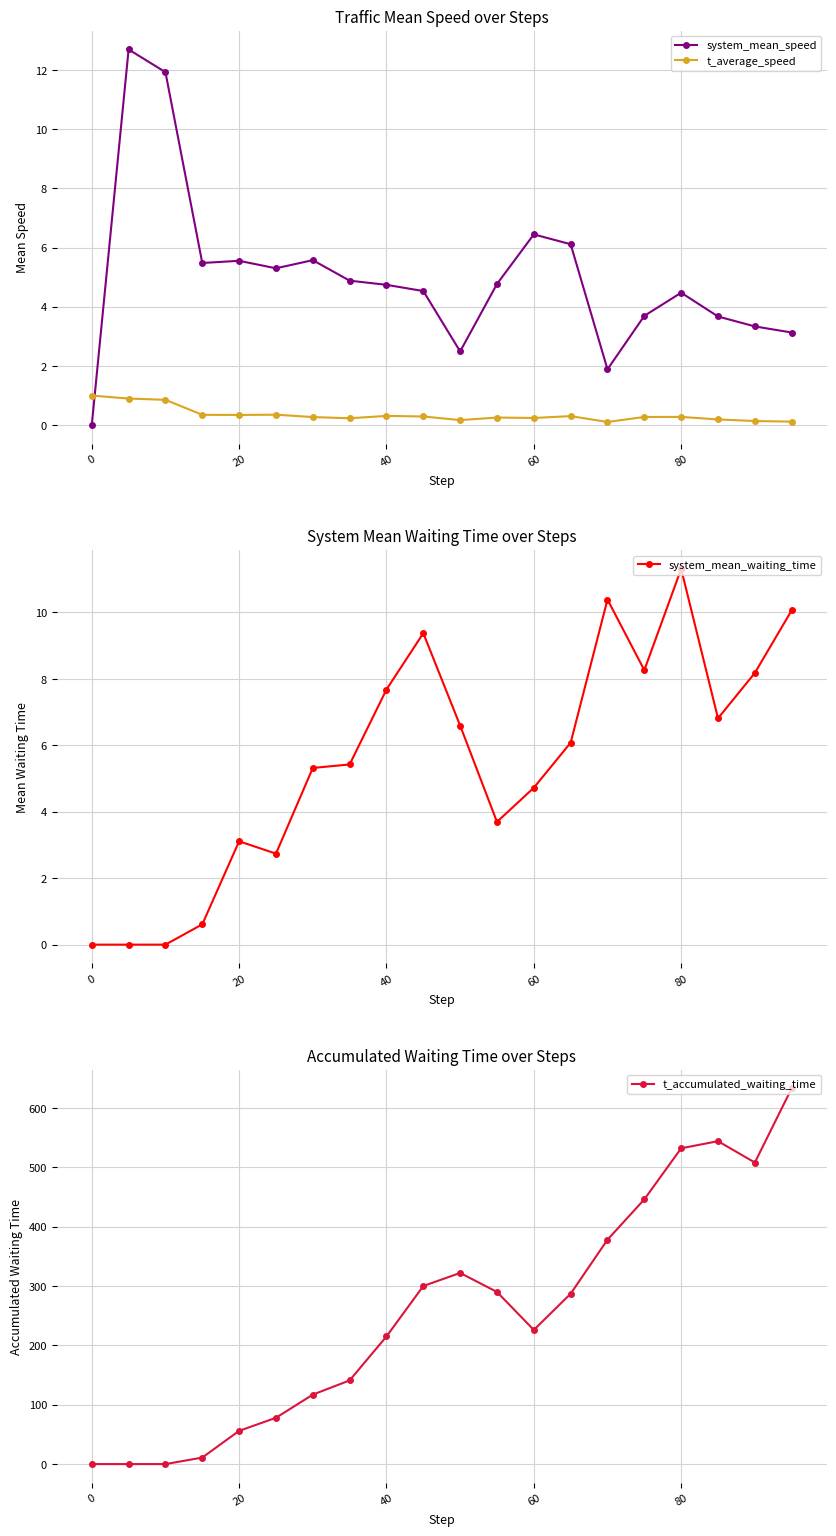

At which label does system_mean_waiting_time reach its peak?

80